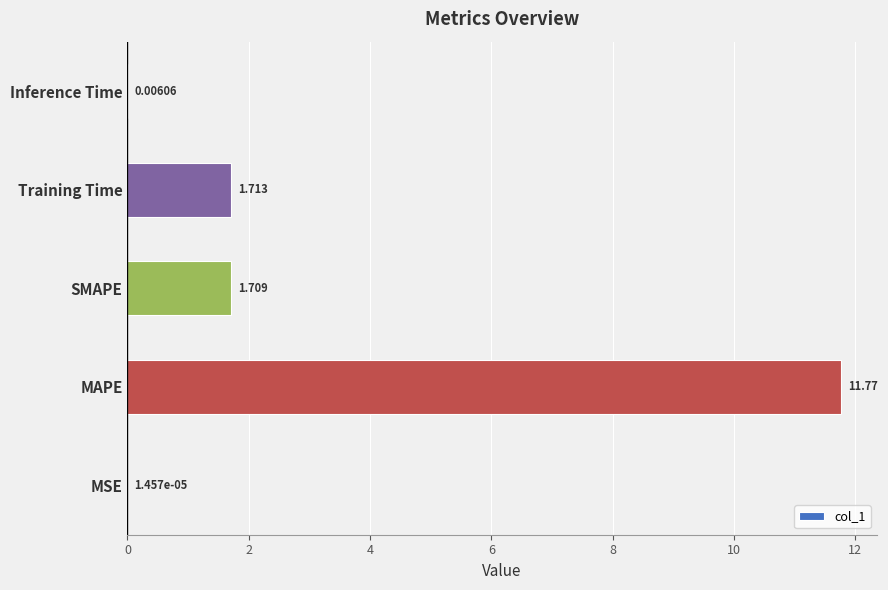

Which category has the highest value across all series?

MAPE